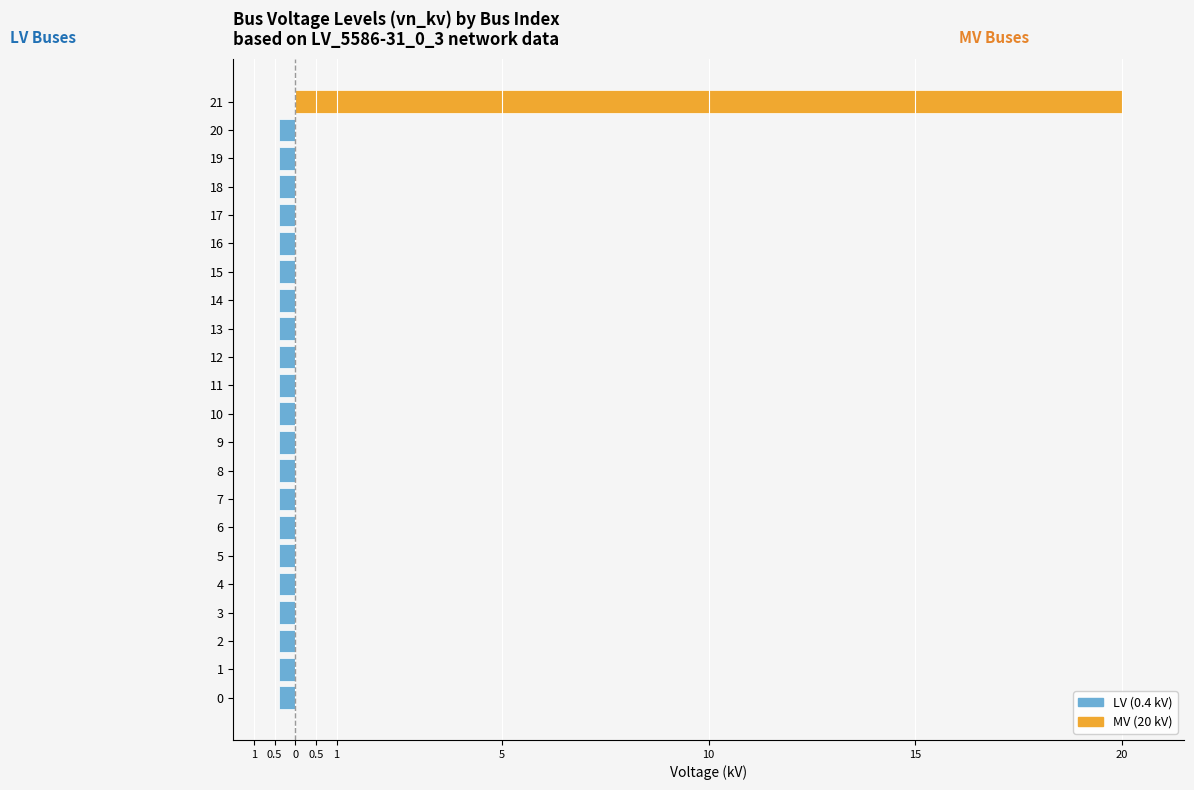

Read the LV (0.4 kV) value at 13.

-0.4